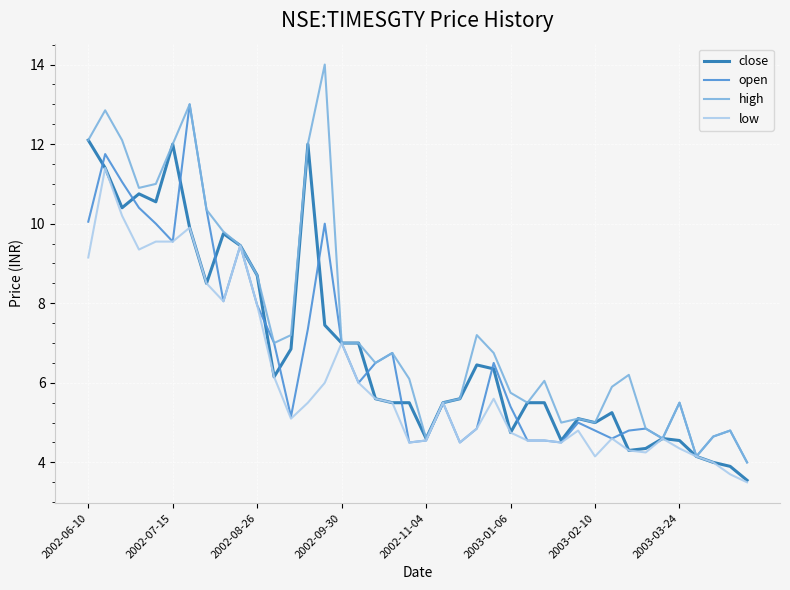

What is the minimum value for open?

4.0